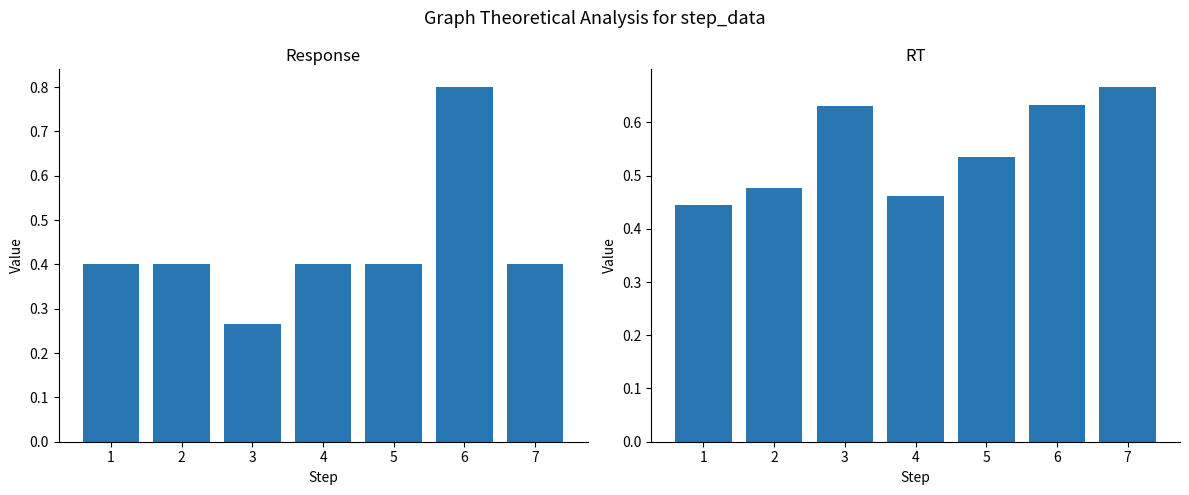

What is the difference between the highest and lowest values at 2?

0.1